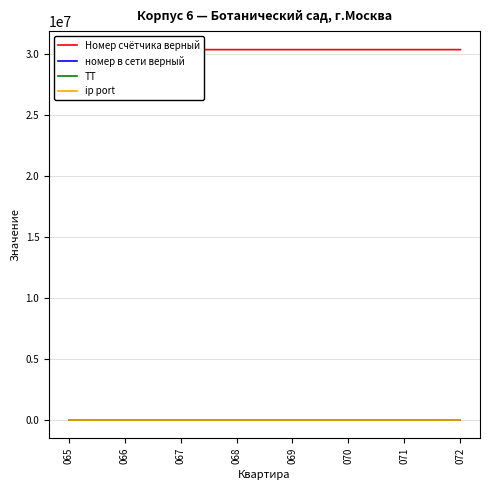

True or false: номер в сети верный has more than 0 points higher than both neighbors.

False